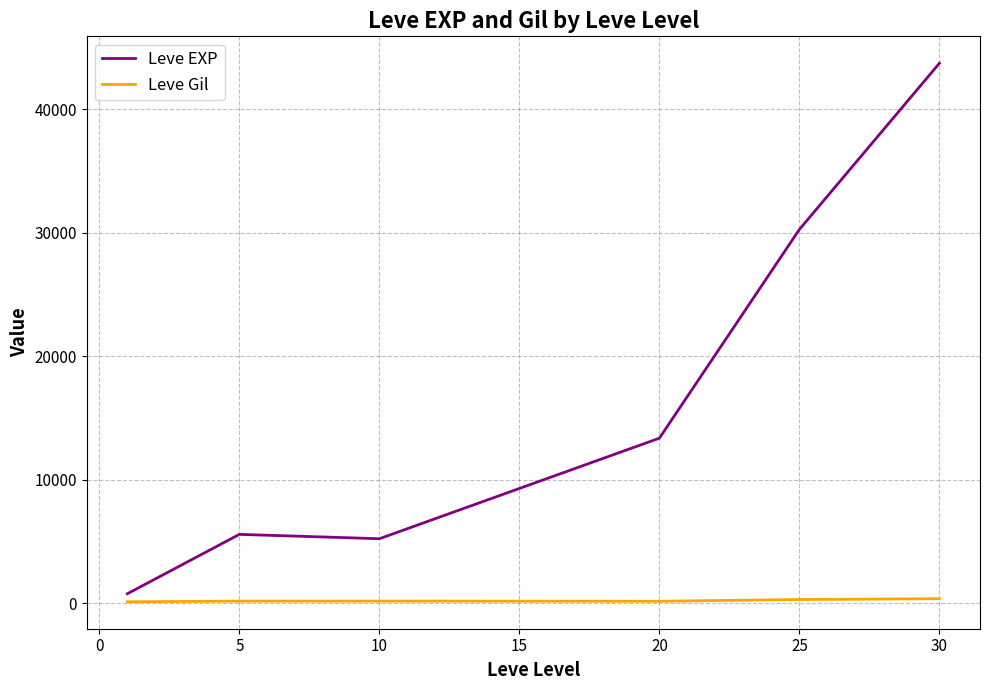

Which series has the largest range (max minus min)?

Leve EXP